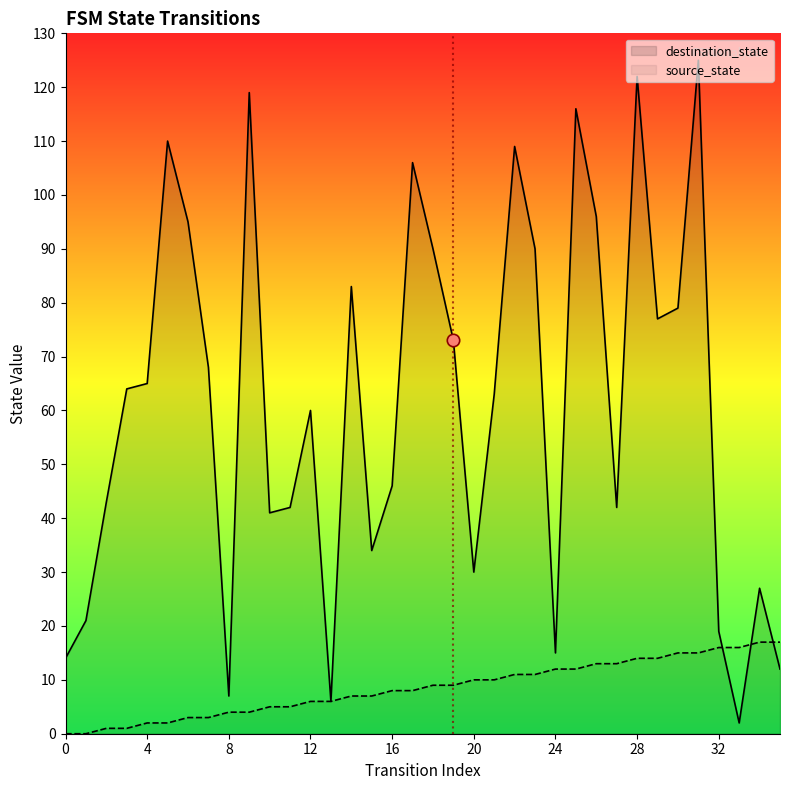

At how many categories does at least one series exceed 80?

12